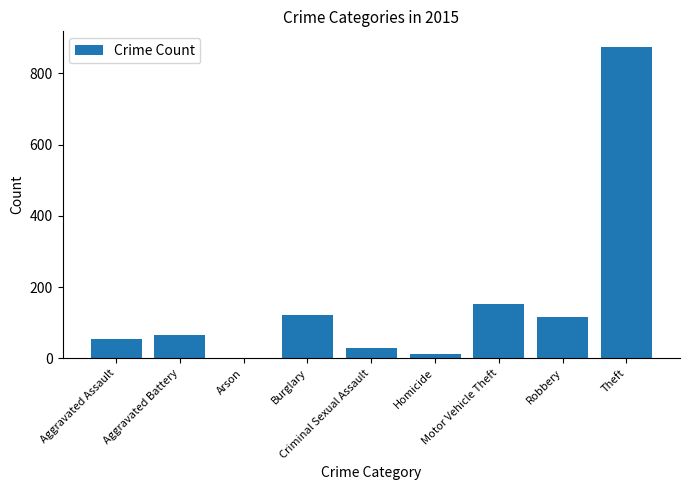

What is the change in value from Aggravated Battery to Robbery?

+53